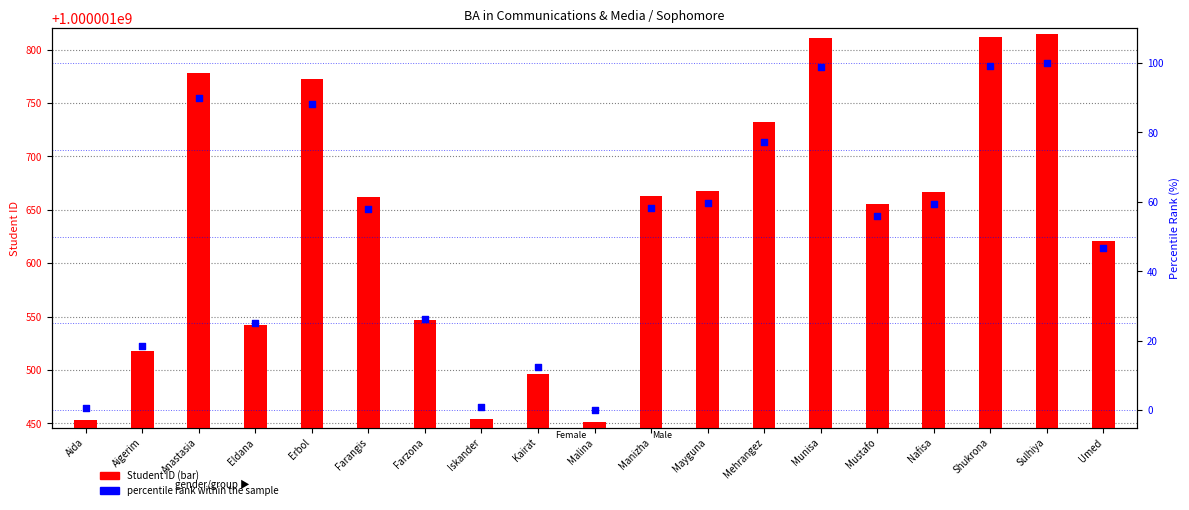

What are all the series names shown in the legend?

Student ID, percentile rank within the sample